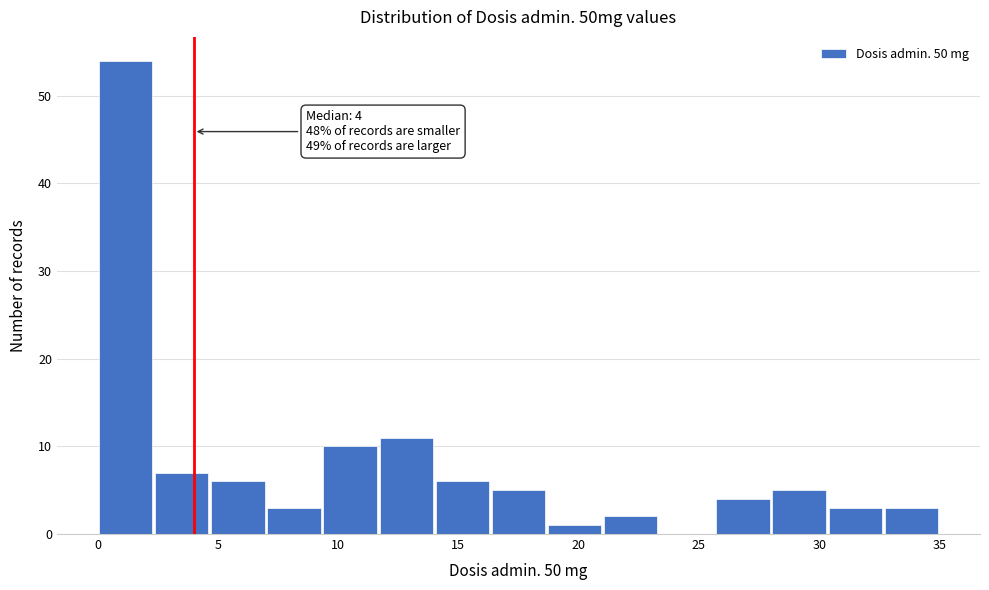

Over which range of the x-axis is the bar tallest?

0.0 to 2.5